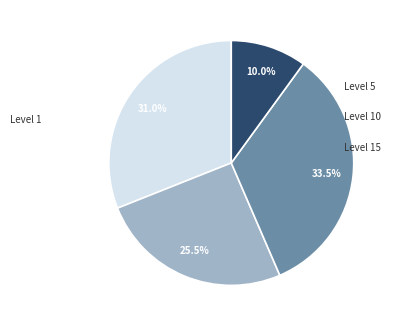

Is there a majority slice in this chart?

No